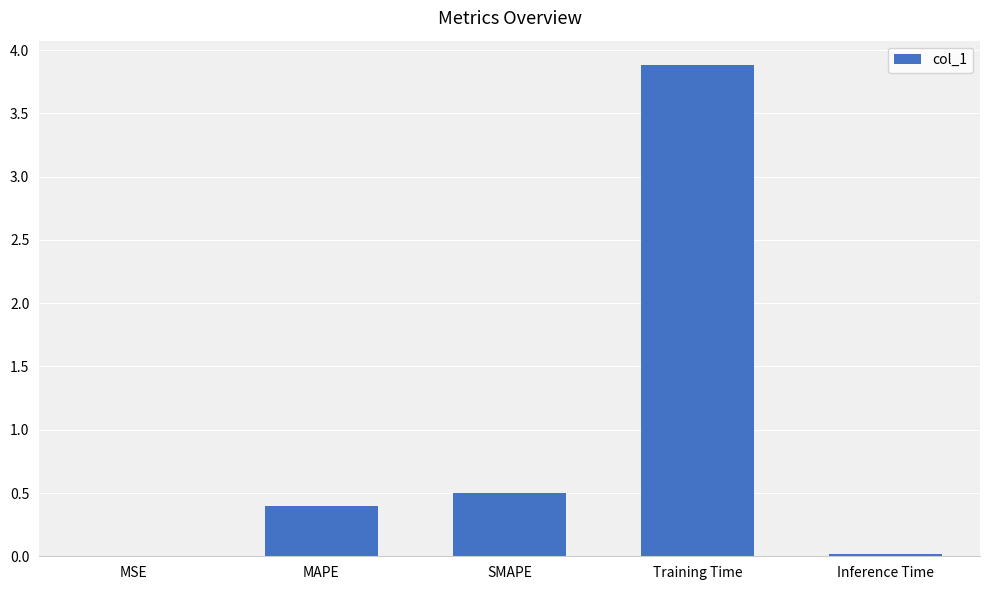

What is the sum of all values?

4.8